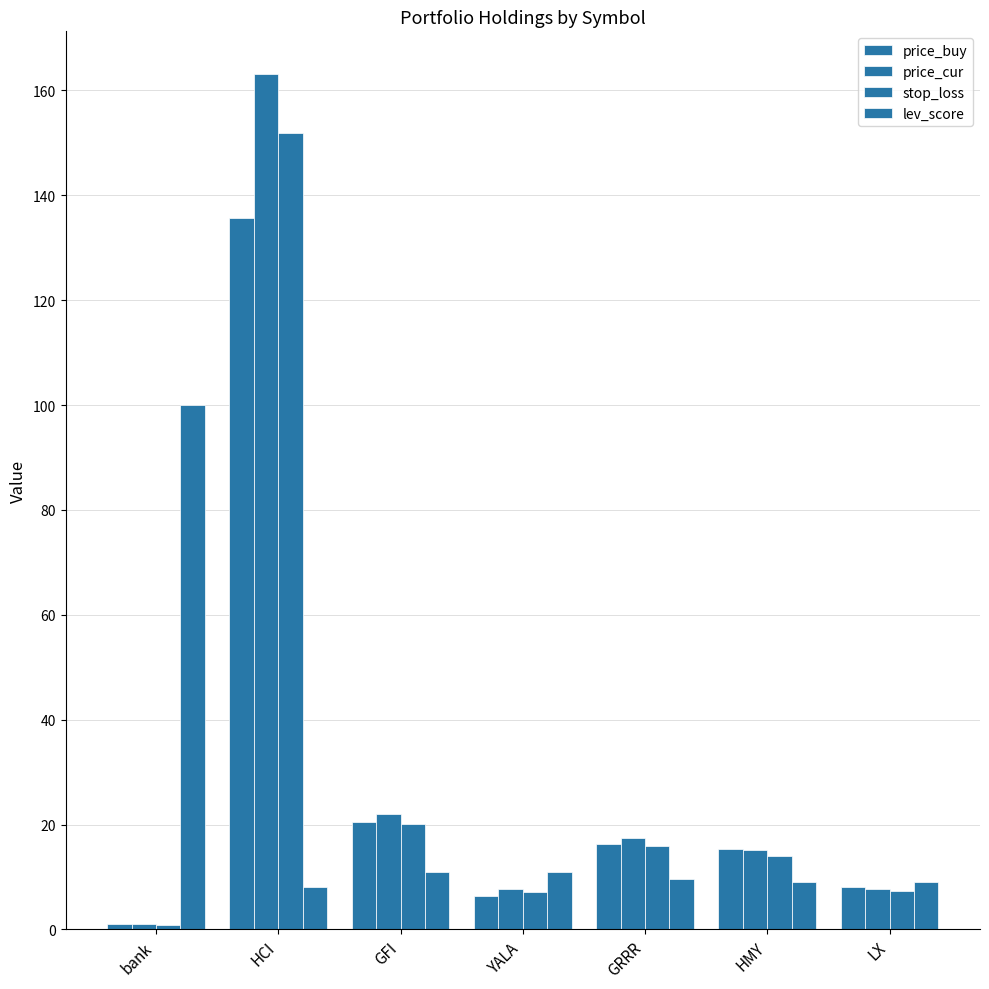

Which category has the lowest value in the price_cur series?

bank